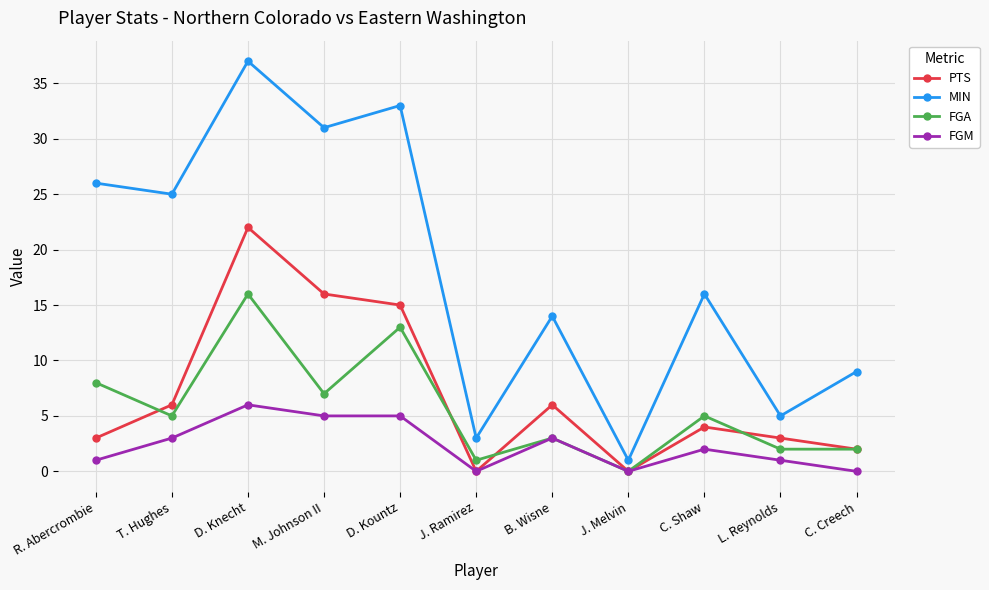

Rank the series by their maximum value, from highest to lowest.

MIN, PTS, FGA, FGM